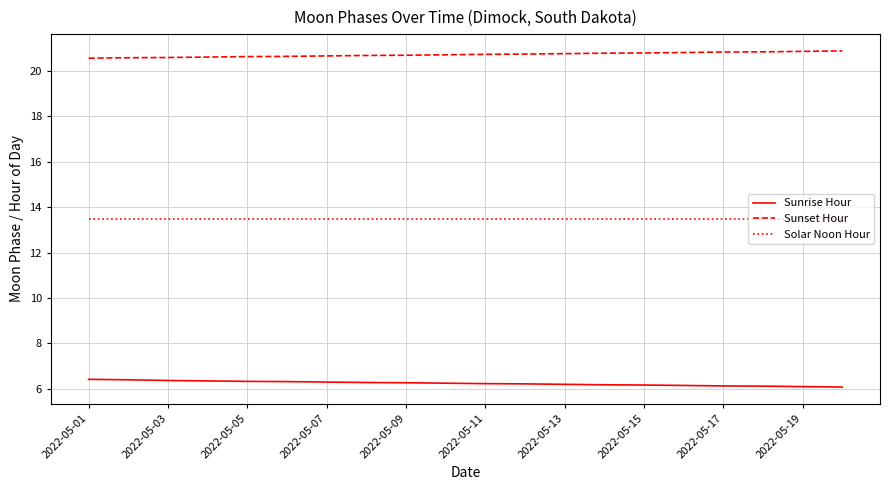

Is this an area chart (filled region under the line)?

No